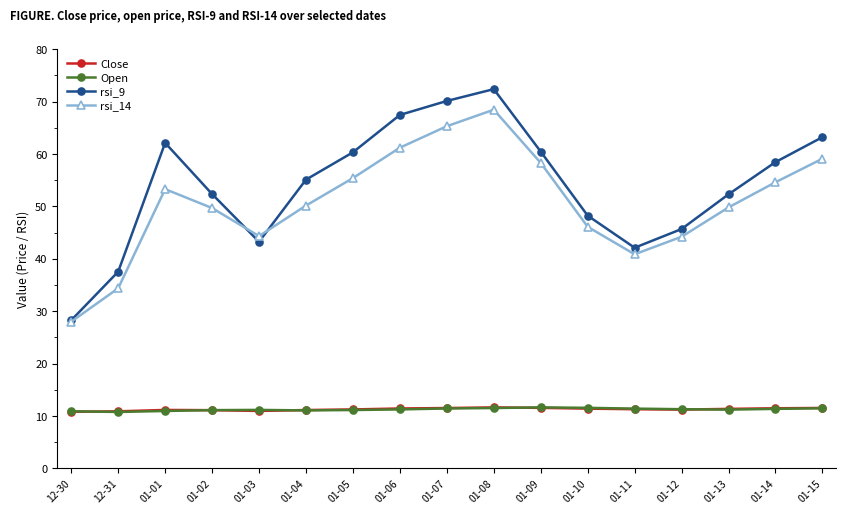

What is the total value across all series at 01-04?

127.4